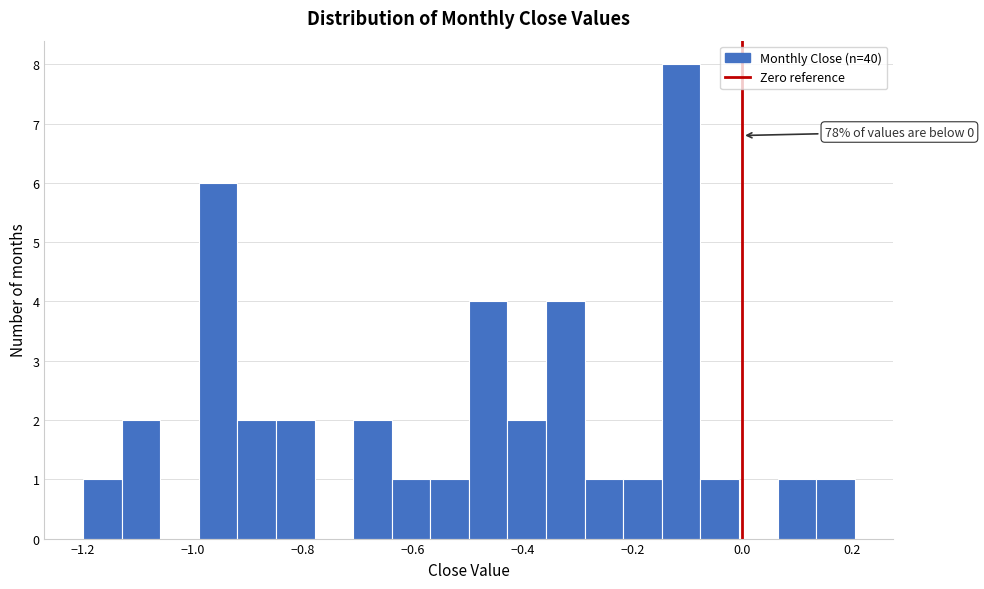

Around what value on the x-axis is the tallest bar? Give the approximate position of its centre, as read against the axis.

-0.12